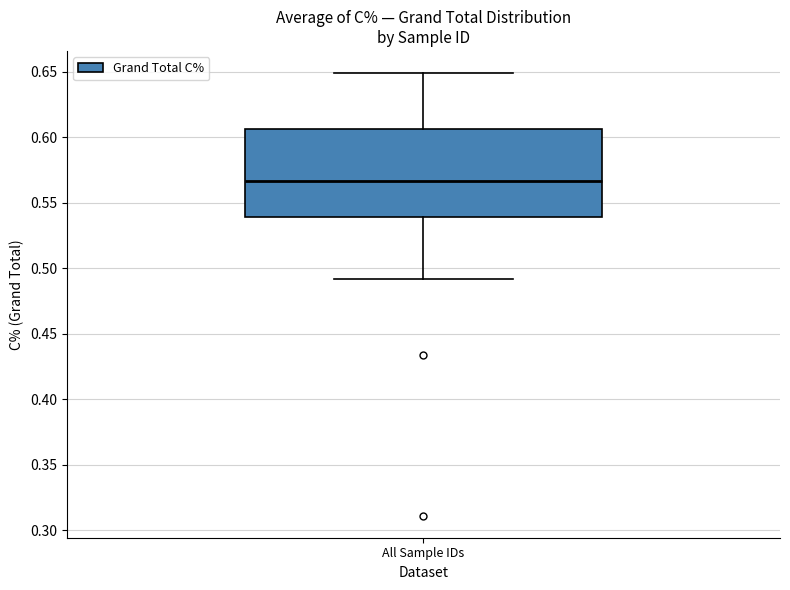

Transcribe this box plot: give where the median line is, the range the box spans, and where the two whiskers end, as read against the y-axis. The values are not printed on the chart, so give them approximately, as read against the axis.

median 0.565, box 0.540 to 0.605, whiskers 0.490 to 0.650